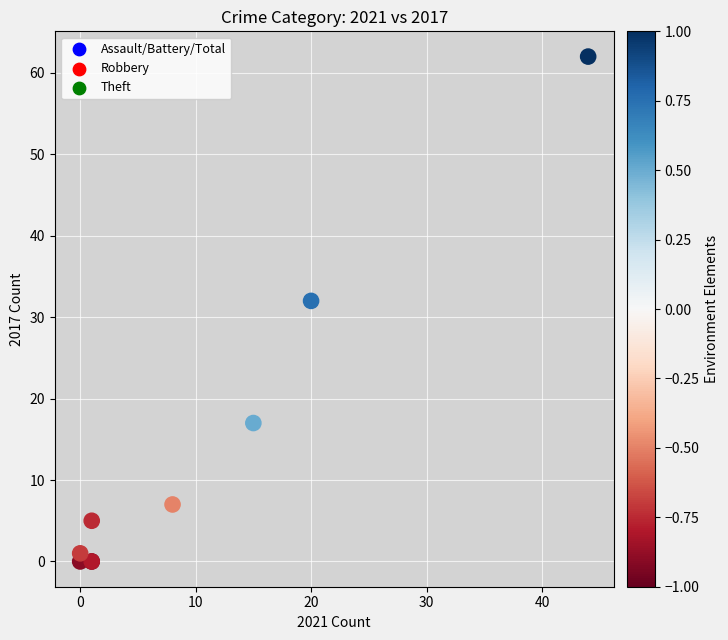

What Y value in the scatter plot is closest to 31?

32